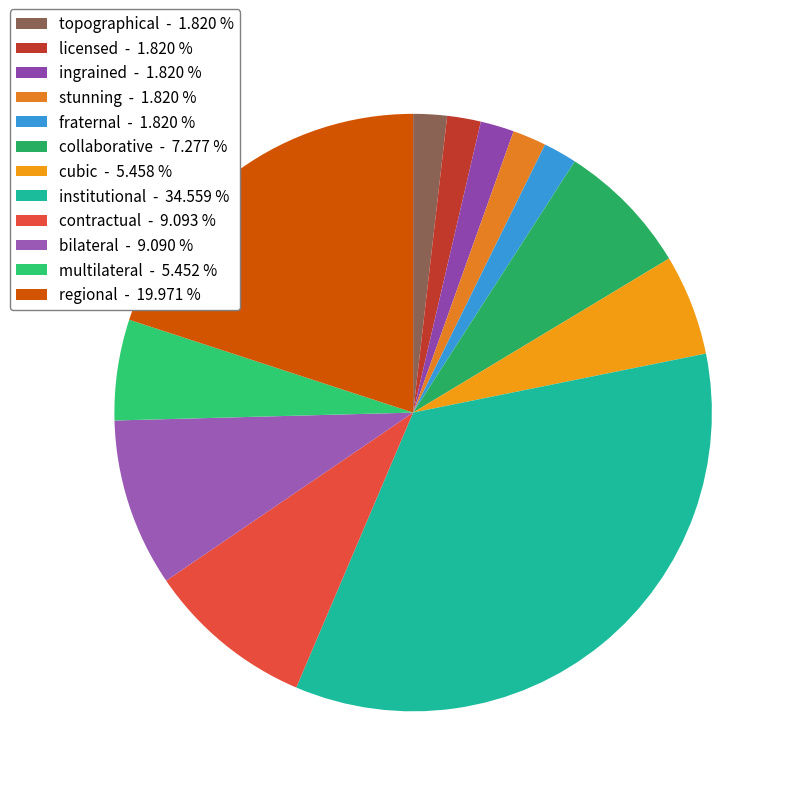

Is the sum of stunning and institutional greater than half?

No